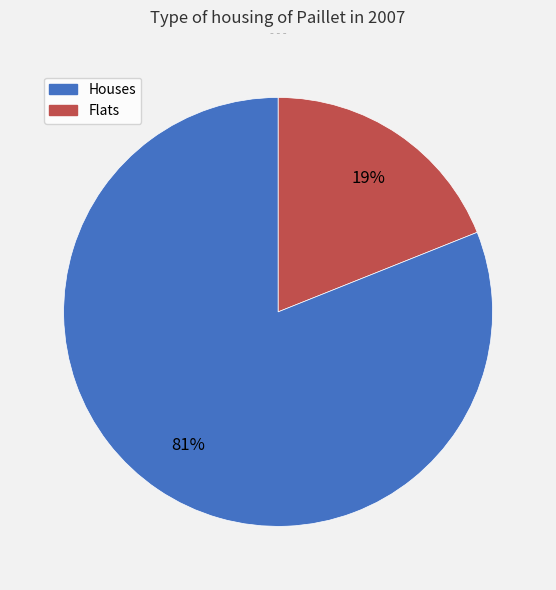

To the nearest percent, what is the difference between the largest and smallest slice percentages?

62%